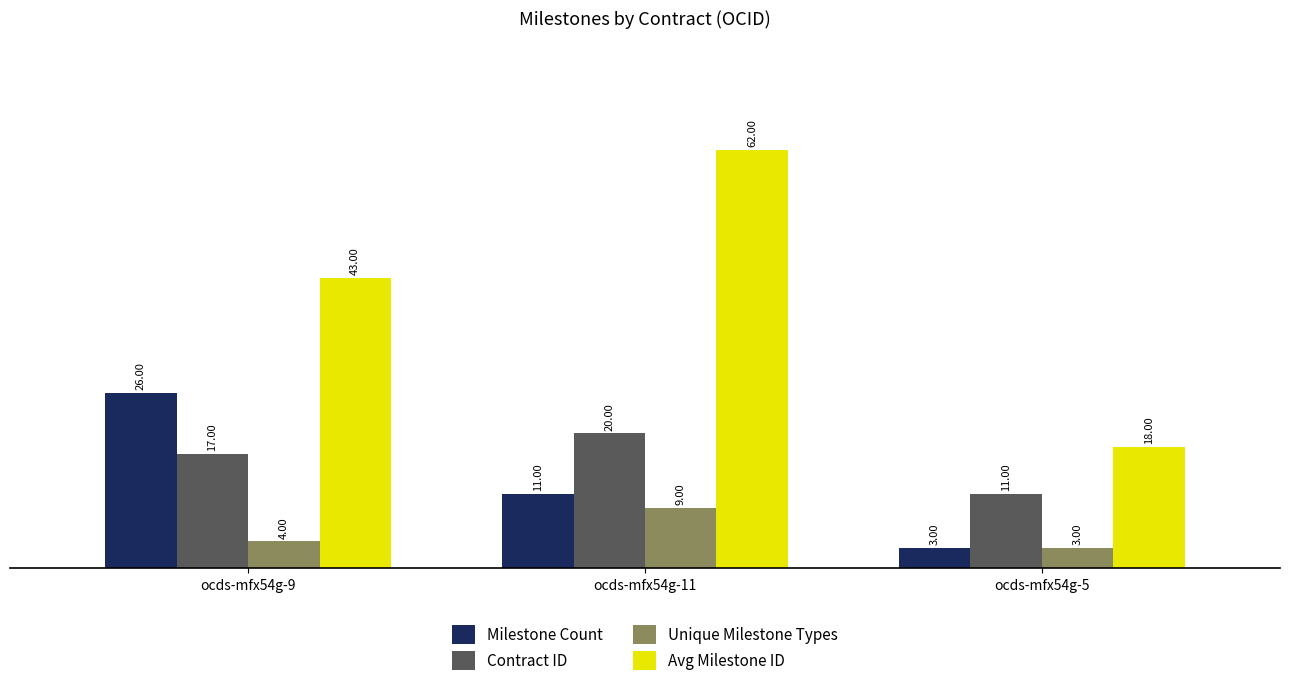

List the series in order of their peak value, lowest first.

Unique Milestone Types, Contract ID, Milestone Count, Avg Milestone ID